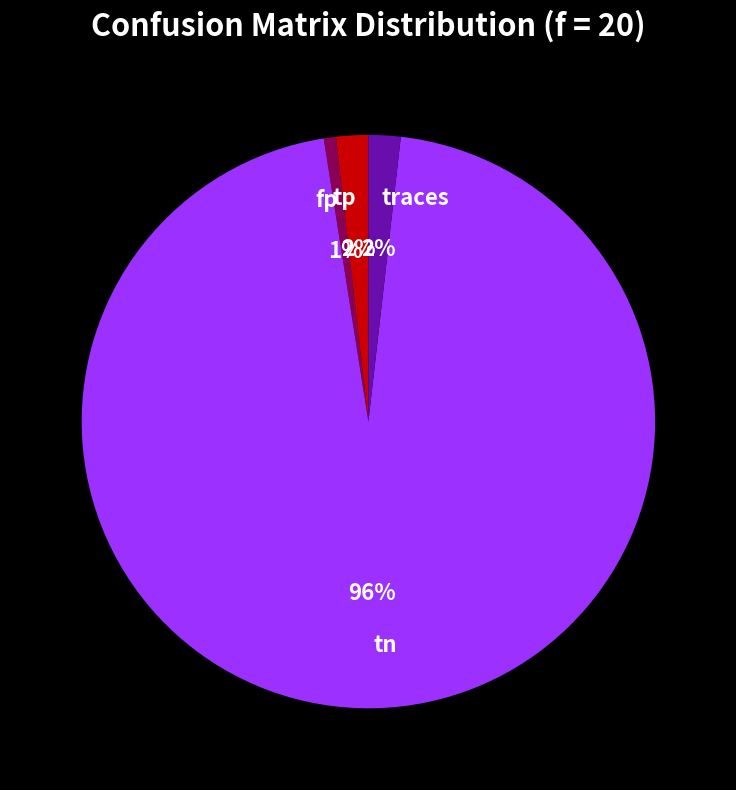

Which slice represents more than half of the pie?

tn